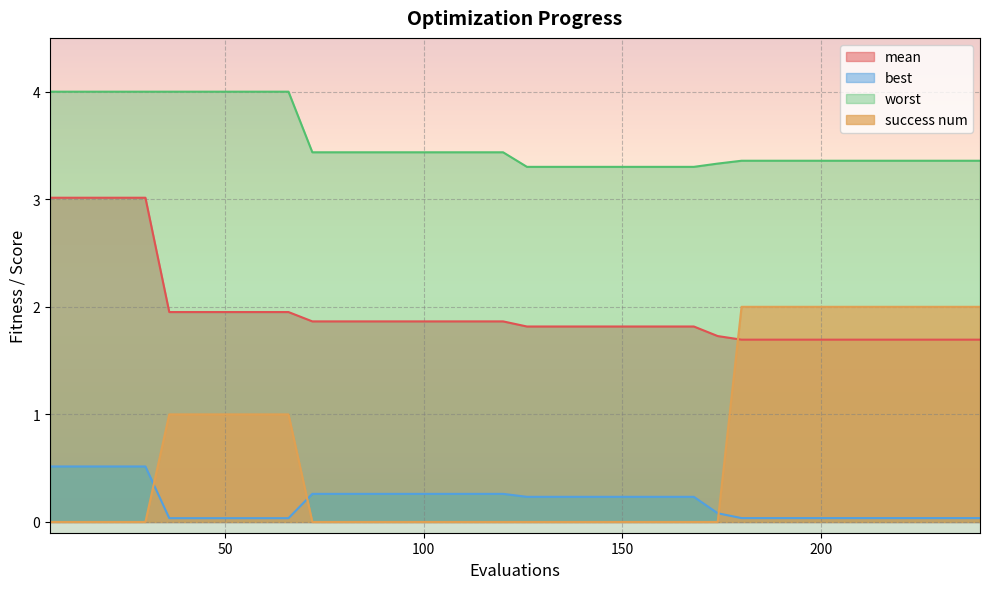

What is the difference between the highest and lowest values at 156?

3.3